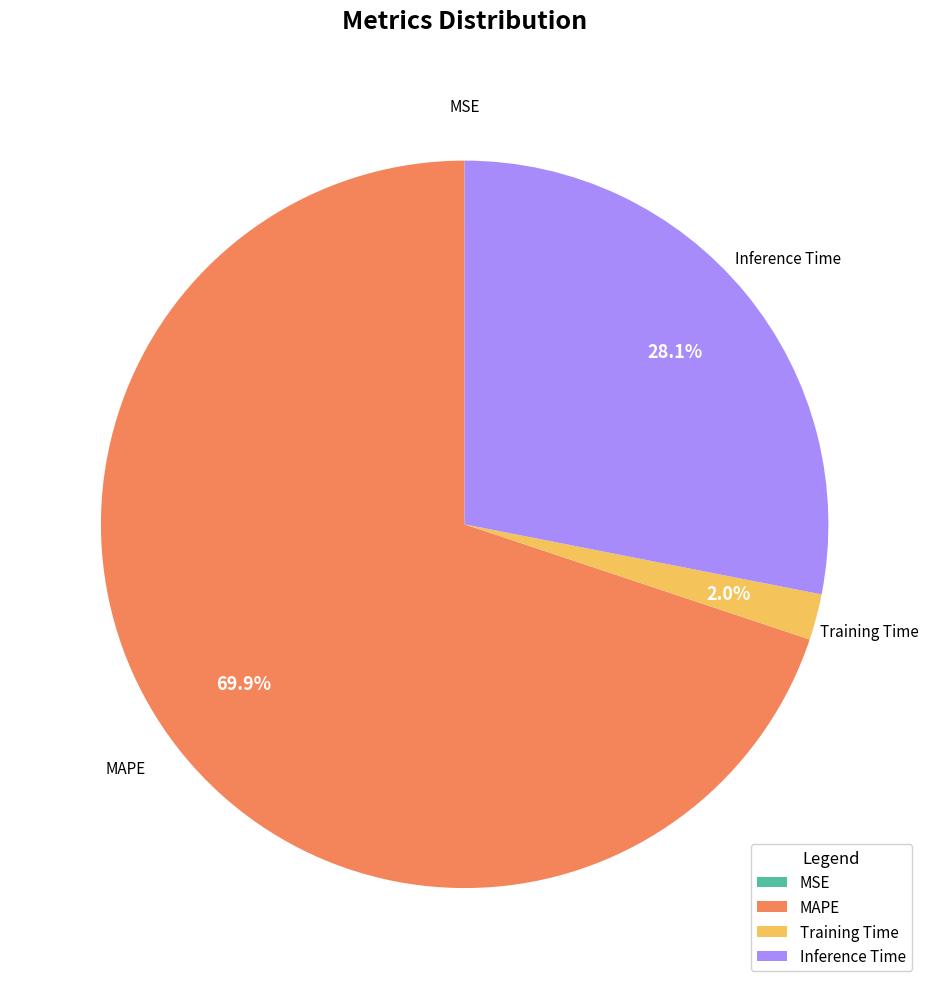

Does any single category account for the majority?

Yes